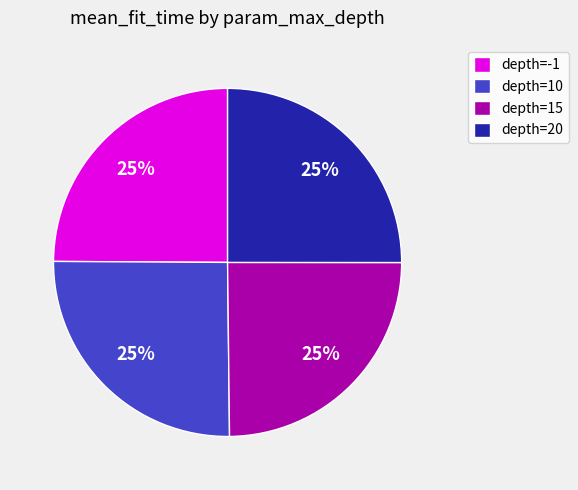

Approximately how many times larger is the value at depth=-1 compared to depth=20?

1.0